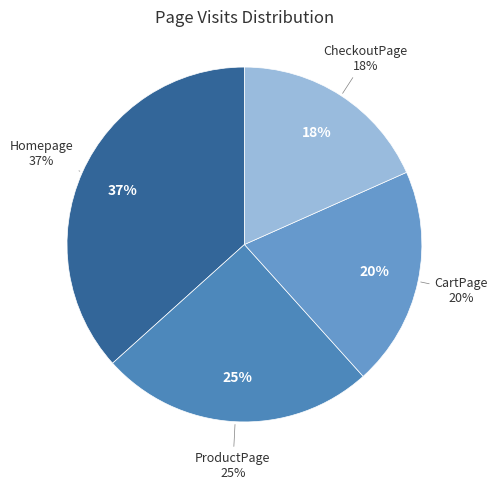

Combined, what portion of the pie is ProductPage and CheckoutPage?

43.3%